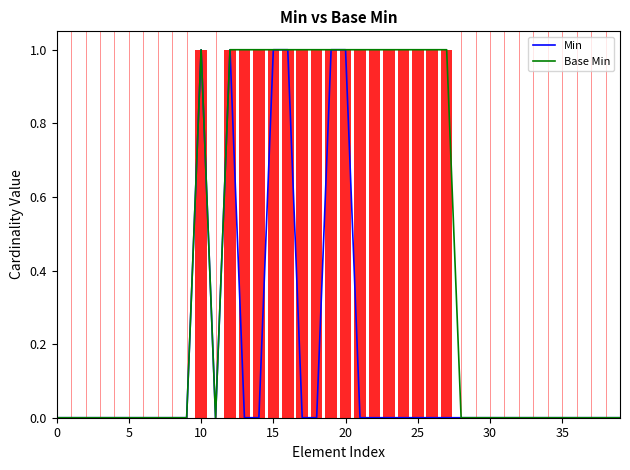

True or false: Base Min has a value of 1 at 10.

True